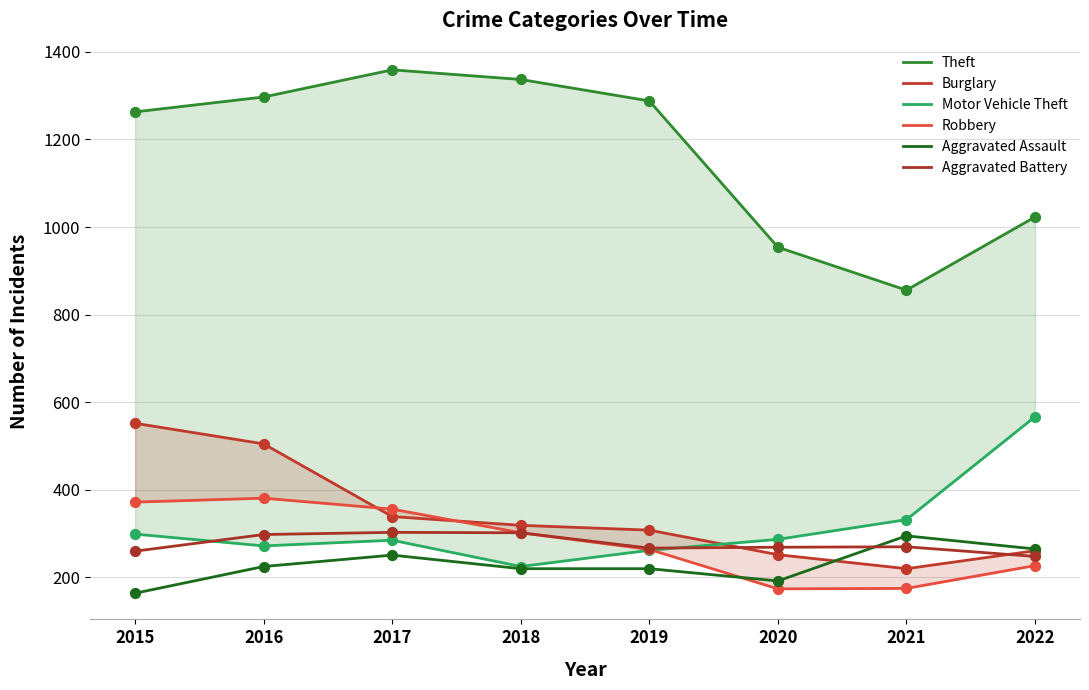

At how many categories does at least one series exceed 909?

7